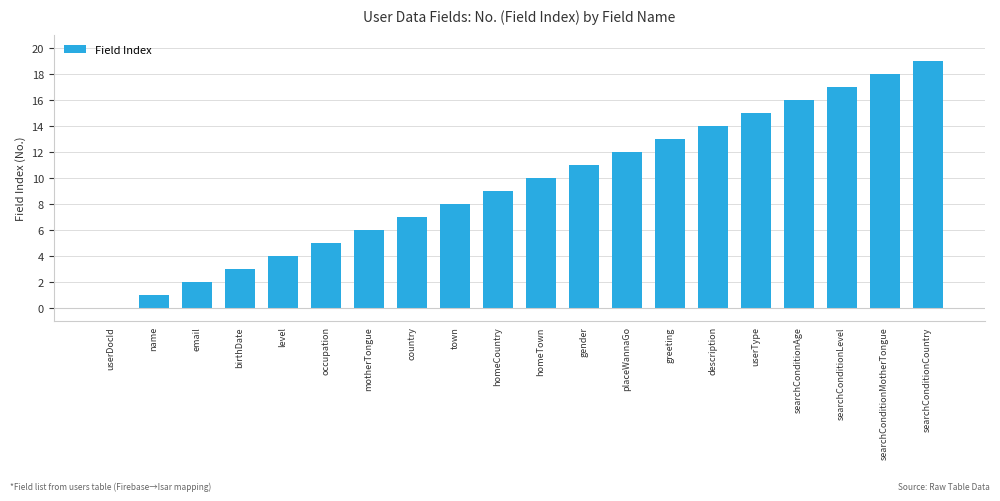

Reading left to right, transcribe all the data shown in this chart.

userDocId=0	name=1	email=2	birthDate=3	level=4	occupation=5	motherTongue=6	country=7	town=8	homeCountry=9	homeTown=10	gender=11	placeWannaGo=12	greeting=13	description=14	userType=15	searchConditionAge=16	searchConditionLevel=17	searchConditionMotherTongue=18	searchConditionCountry=19